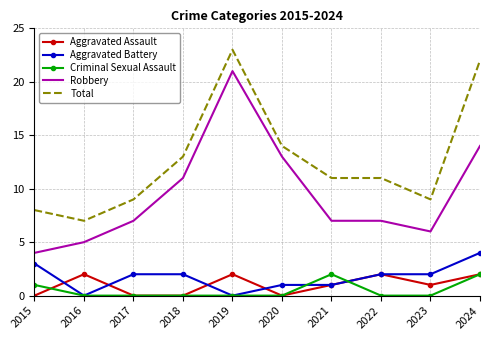

Which series has the widest spread of values?

Robbery